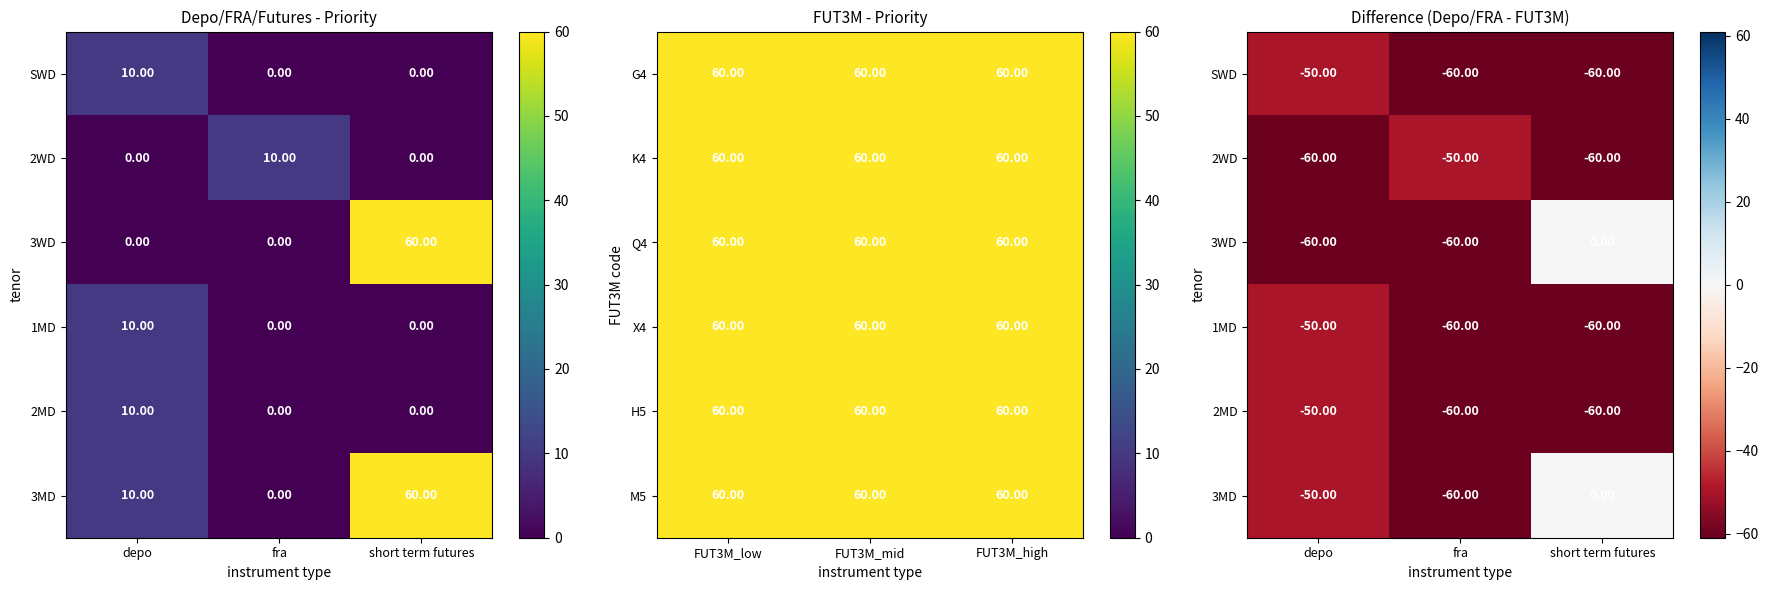

What is the spread (max minus min) of values at short term futures?

60